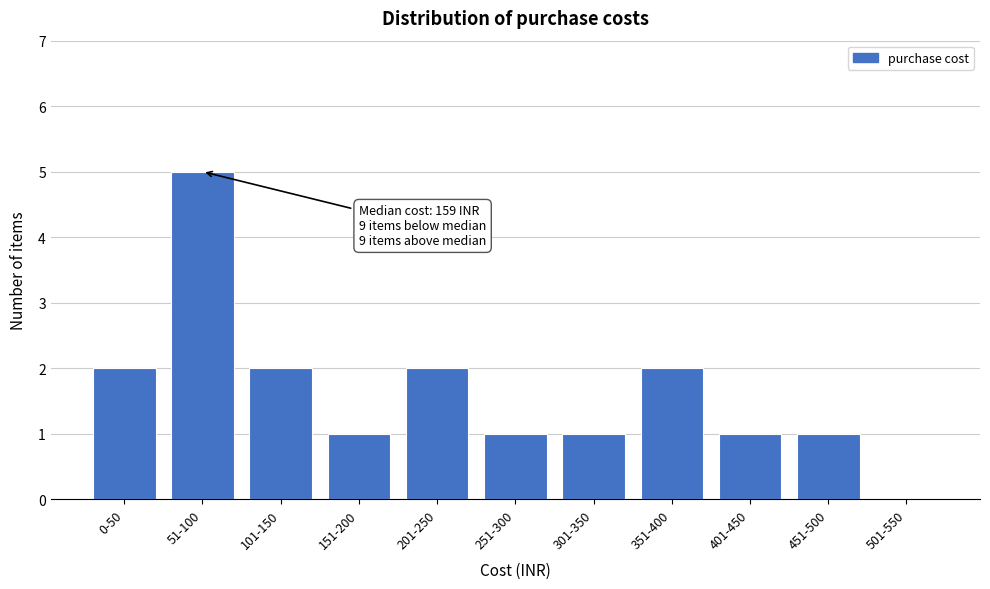

Reading left to right, extract all data points from this chart.

0-50=2	51-100=5	101-150=2	151-200=1	201-250=2	251-300=1	301-350=1	351-400=2	401-450=1	451-500=1	501-550=0